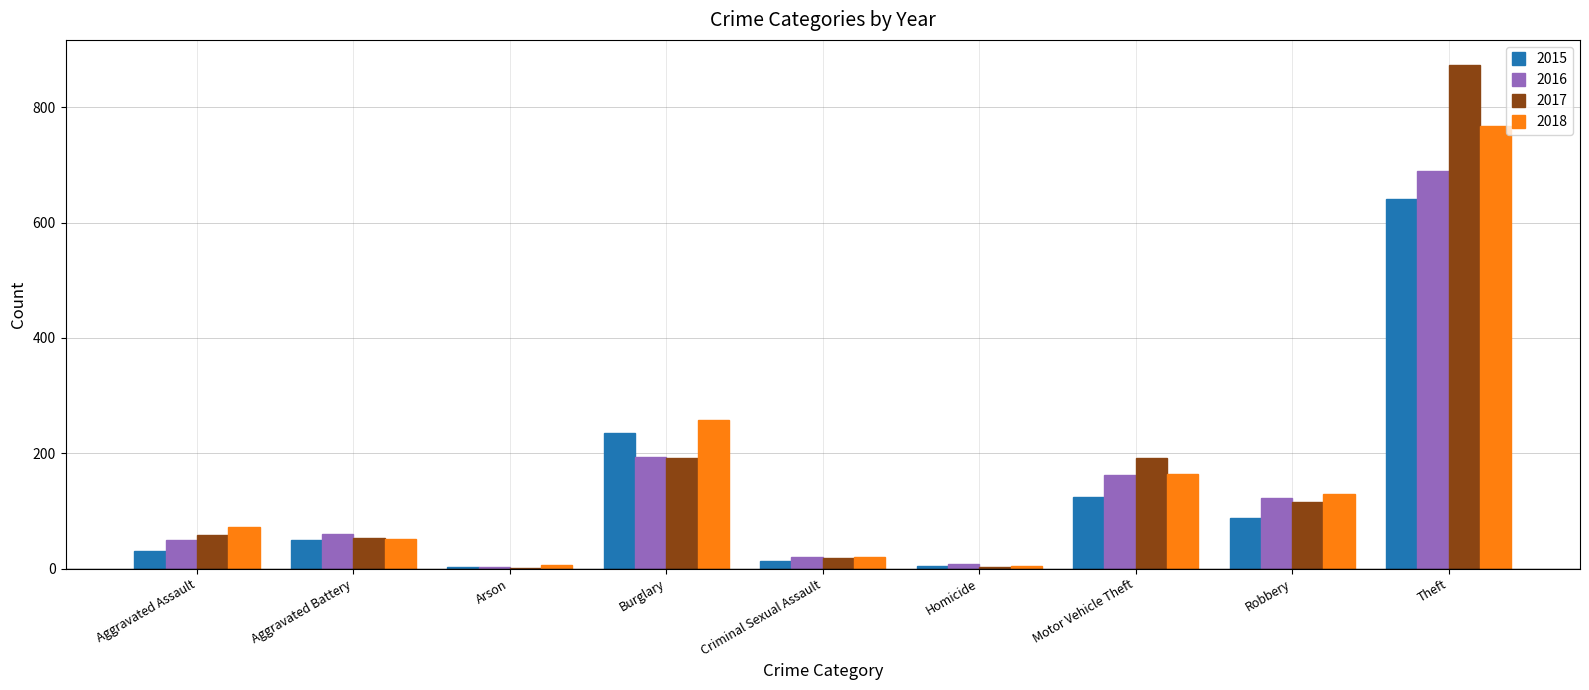

Where is 2016 nearest to the value 346?

Burglary